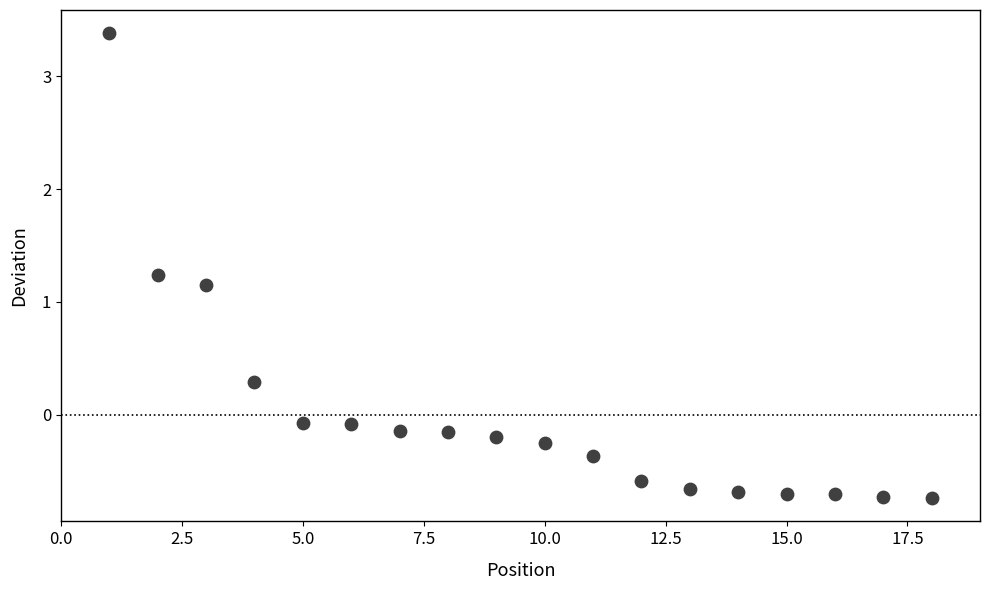

What is the range of Y values (max minus min)?

4.1